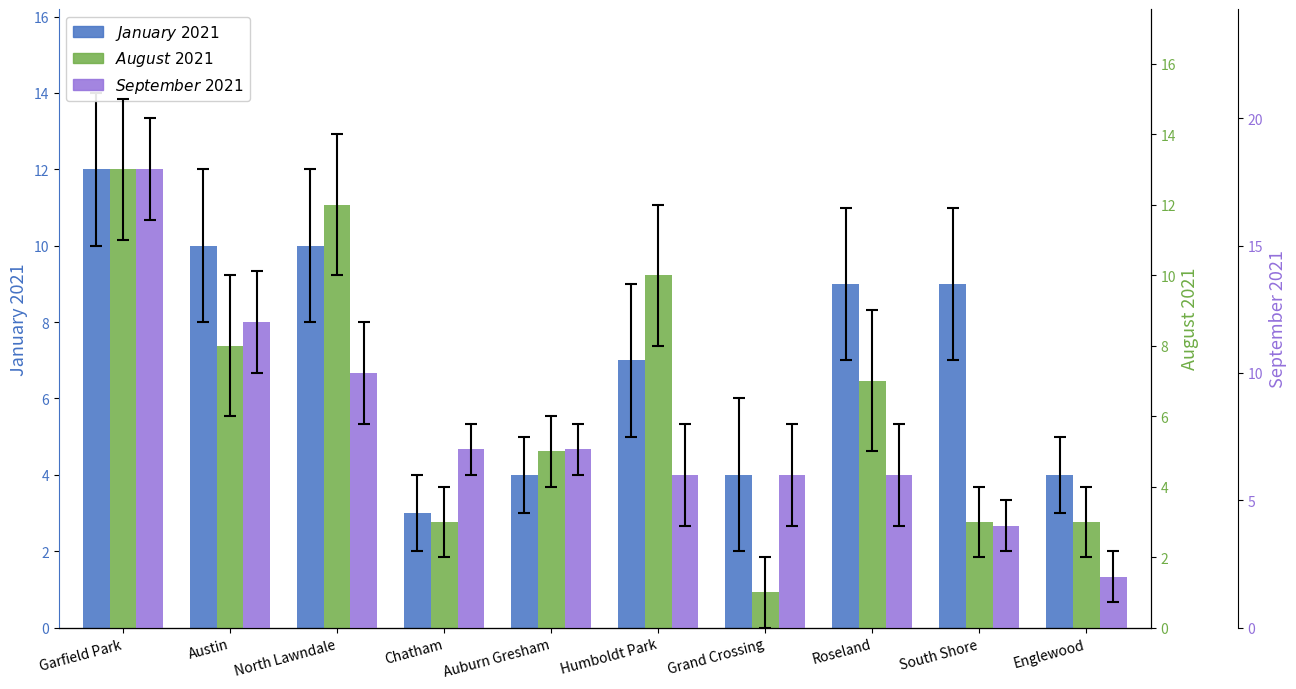

What is the label of the 8th bar from the right?

North Lawndale